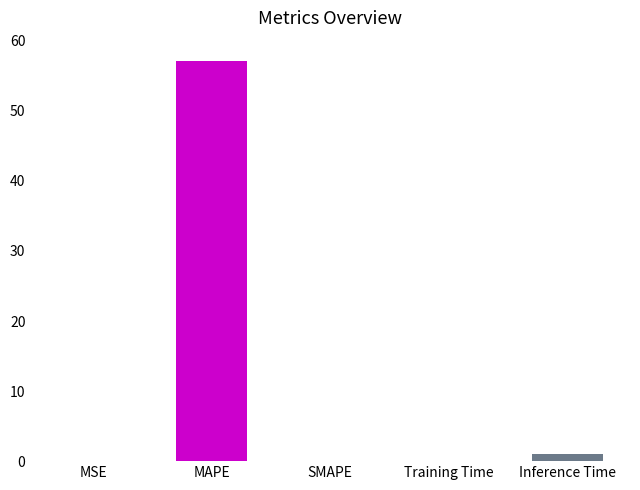

The chart shows a value of 57.2 at MAPE. True or false?

True